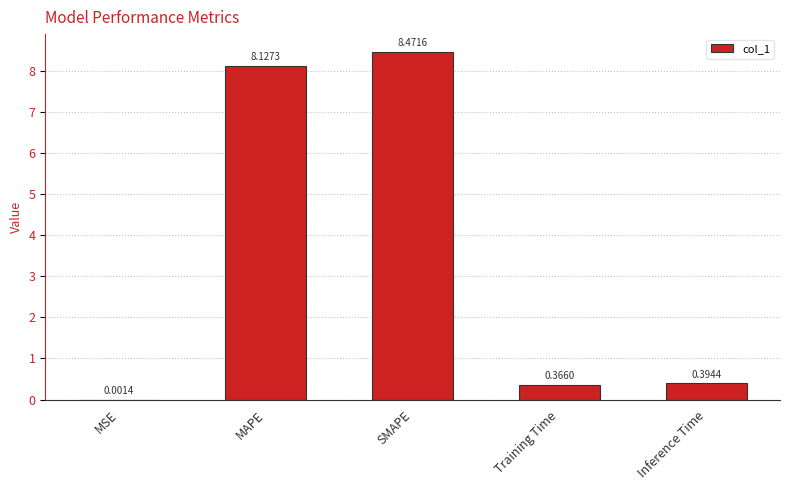

Are the bars horizontal?

No